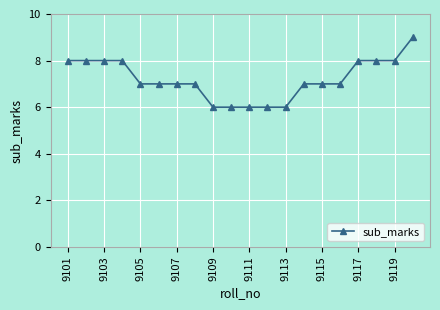

What is the minimum value shown in the chart?

6